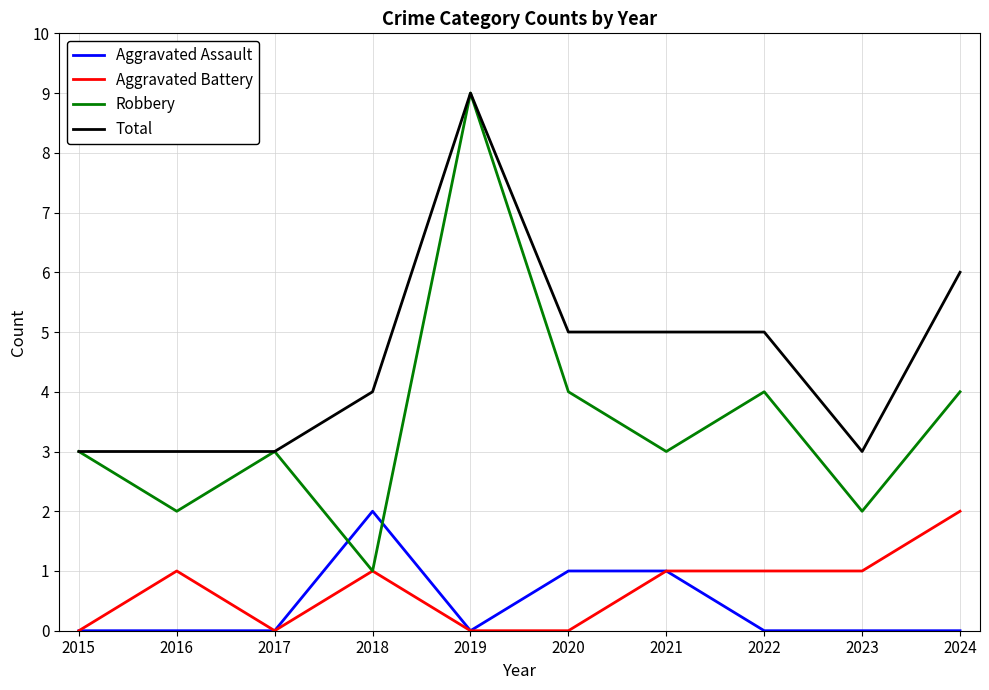

What are all the series names shown in the legend?

Aggravated Assault, Aggravated Battery, Robbery, Total